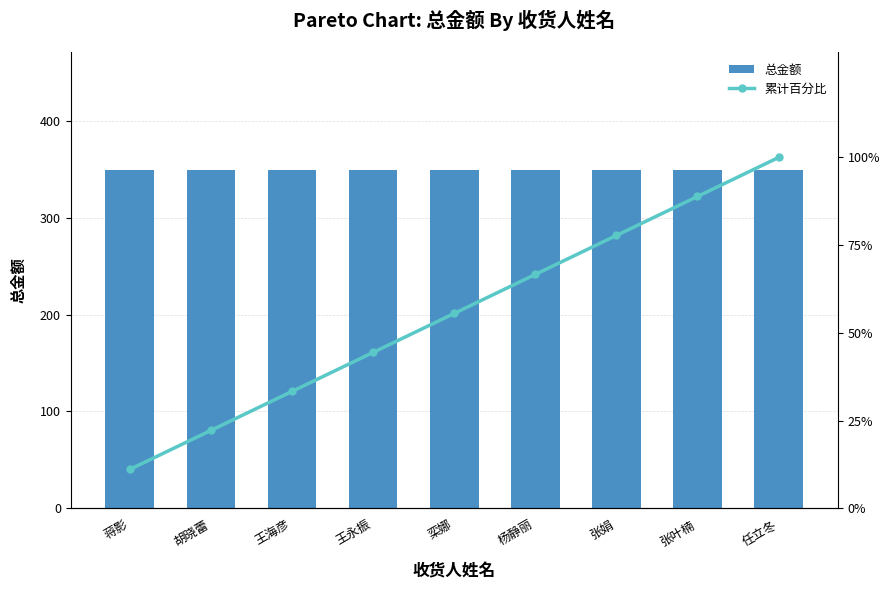

The 累计百分比 series shows 66.7 at 杨静丽. True or false?

True